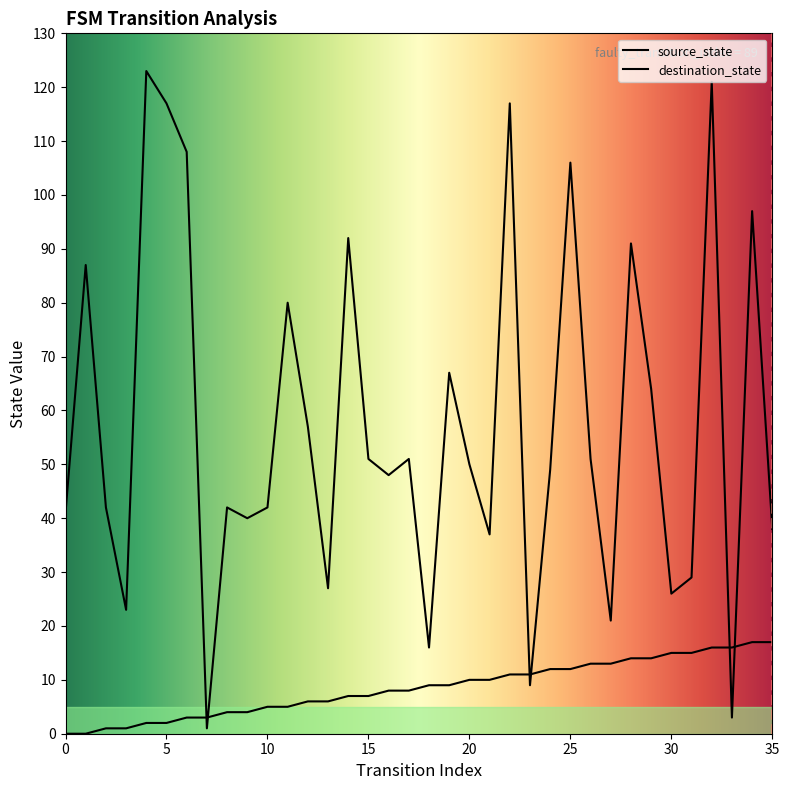

Is this an area chart (filled region under the line)?

No